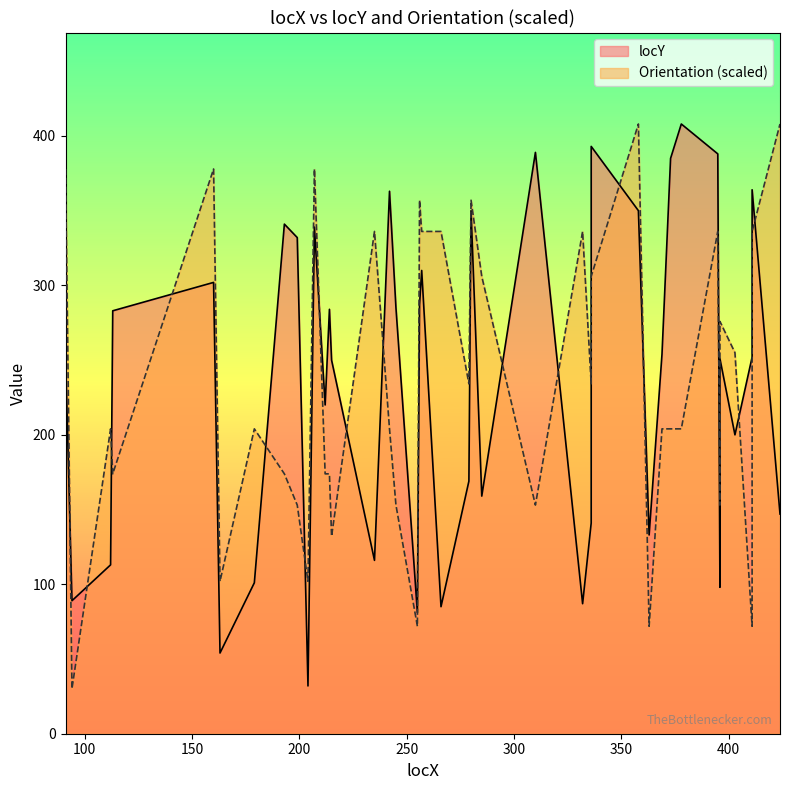

What is the sum of the Orientation values at 396 and 113?

449.8